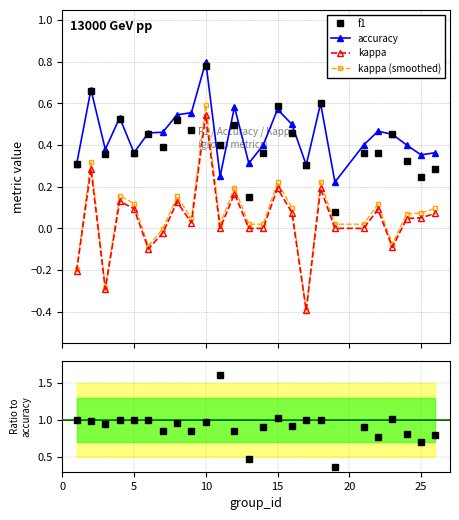

What is the lowest value of the kappa series?

-0.4